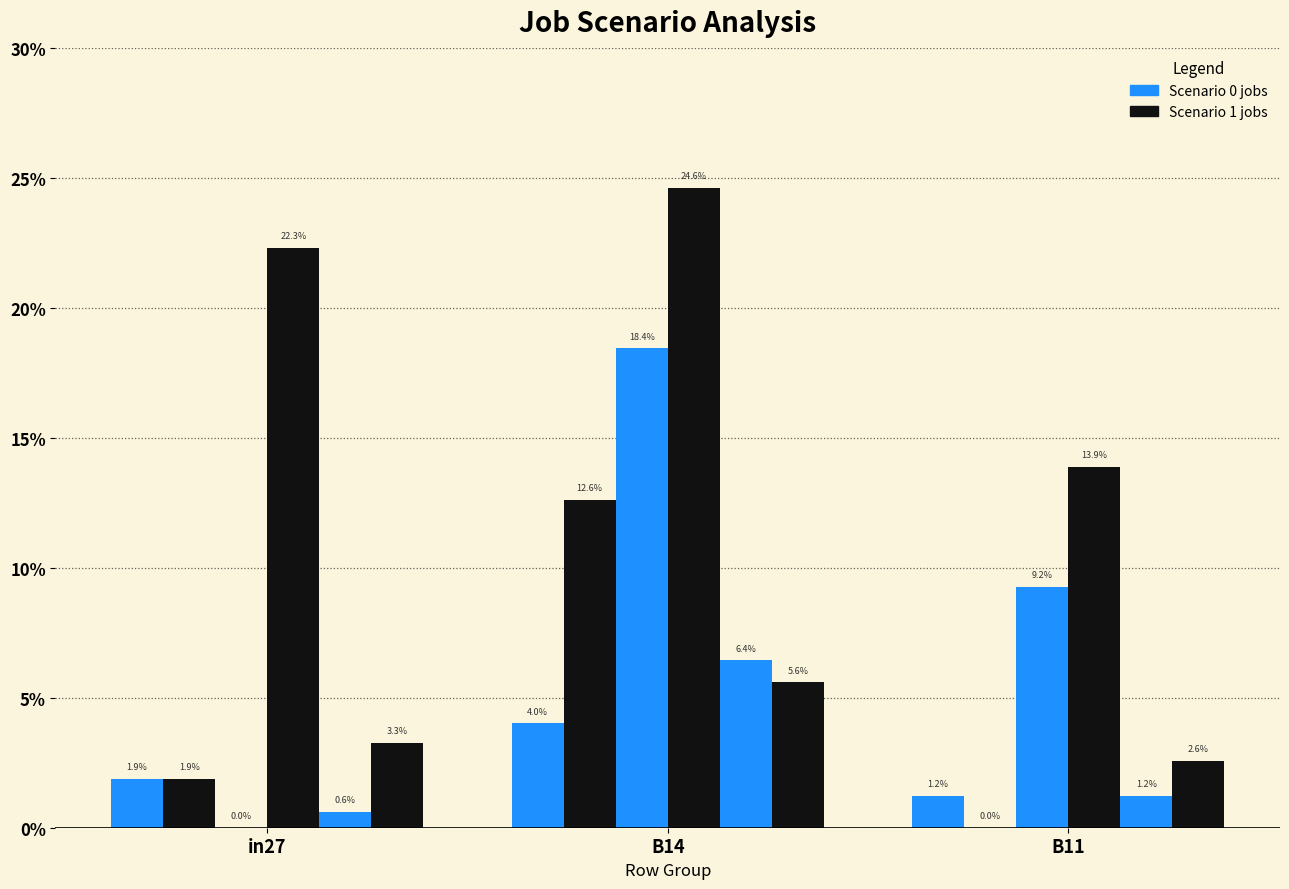

What position from the left is B14?

2